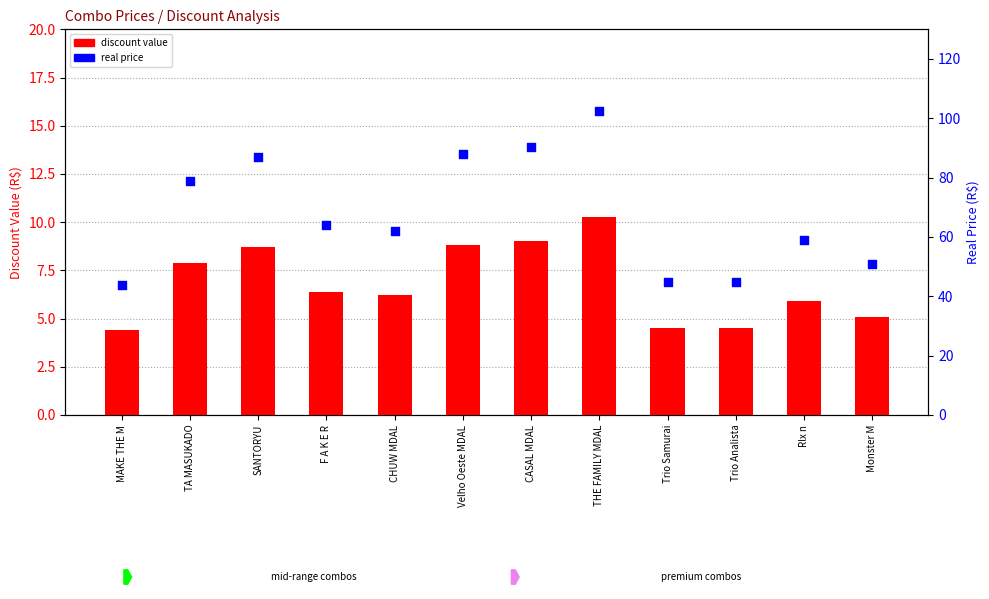

Which series has the widest spread of Y values?

real price